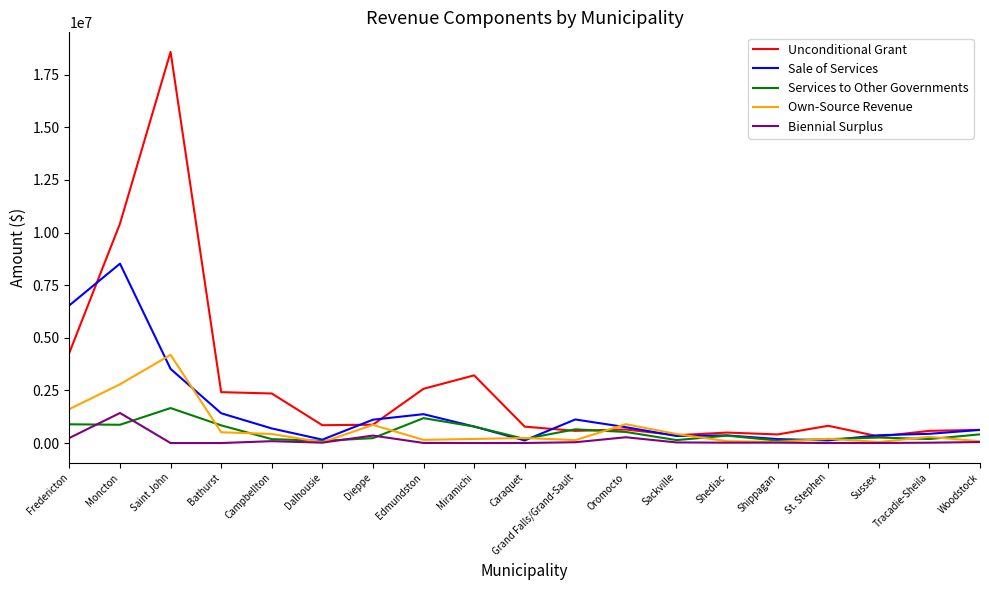

What is the highest value of the Unconditional Grant series?

18579923